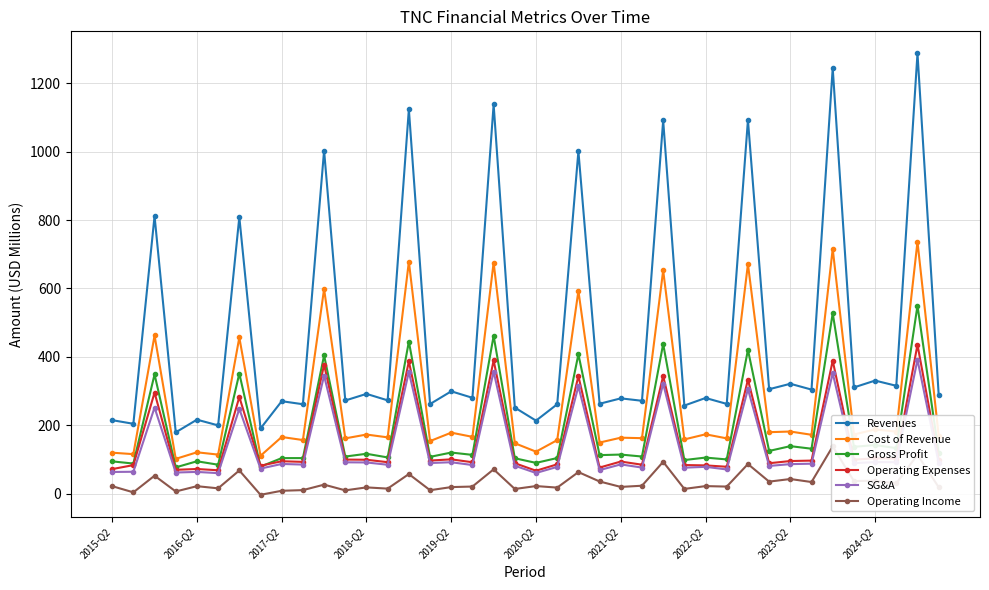

At which category does the chart reach its peak across all series?

38